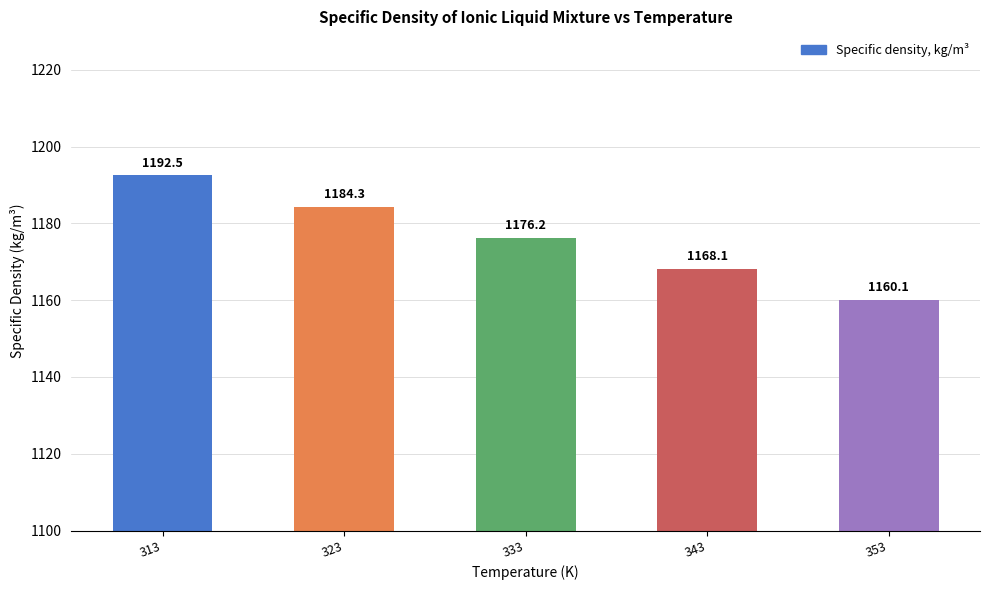

Reading left to right, extract all data points from this chart.

1192.5	1184.3	1176.2	1168.1	1160.1